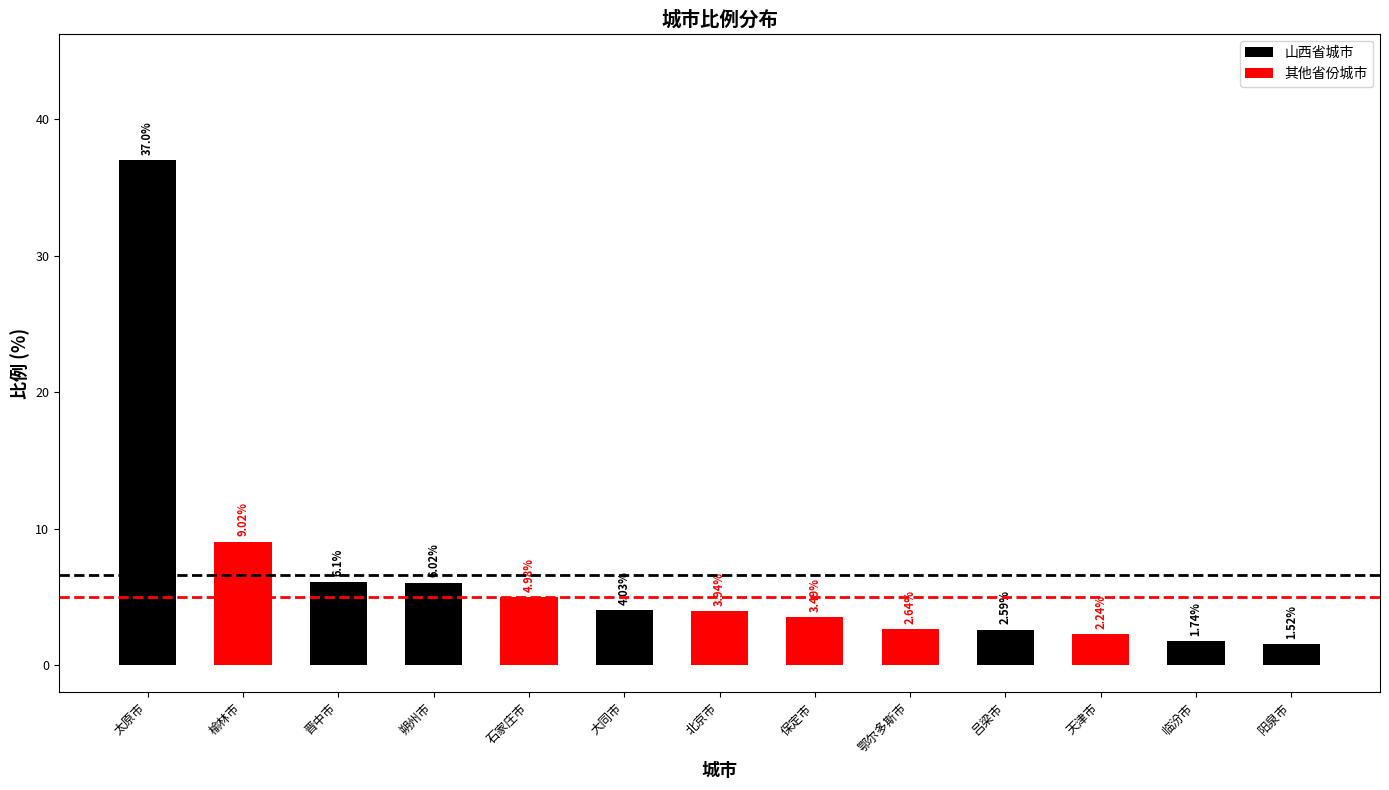

How many values exceed 3?

8